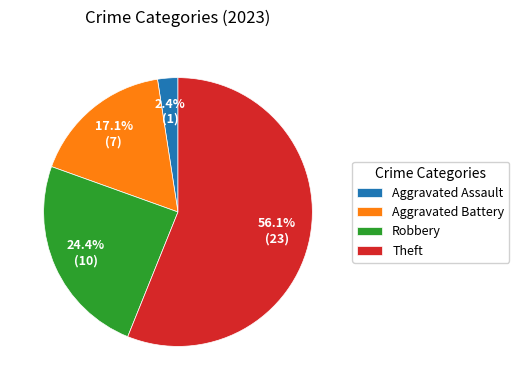

What is the majority slice?

Theft